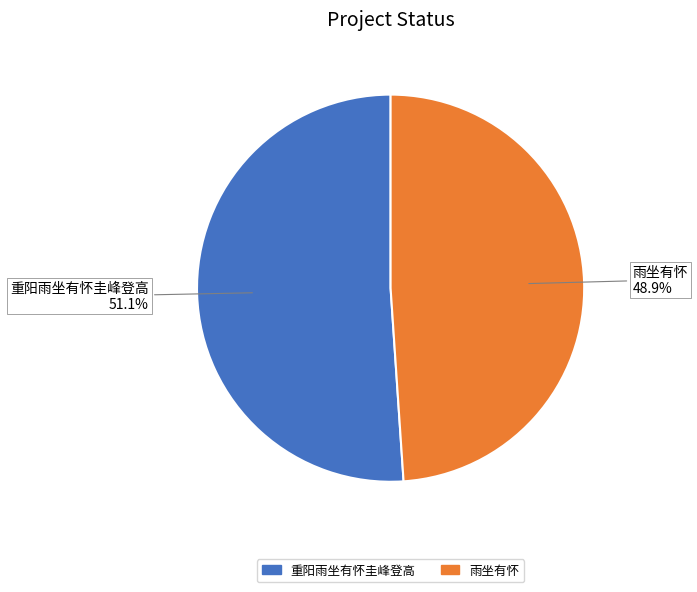

Count the number of slices in the pie.

2